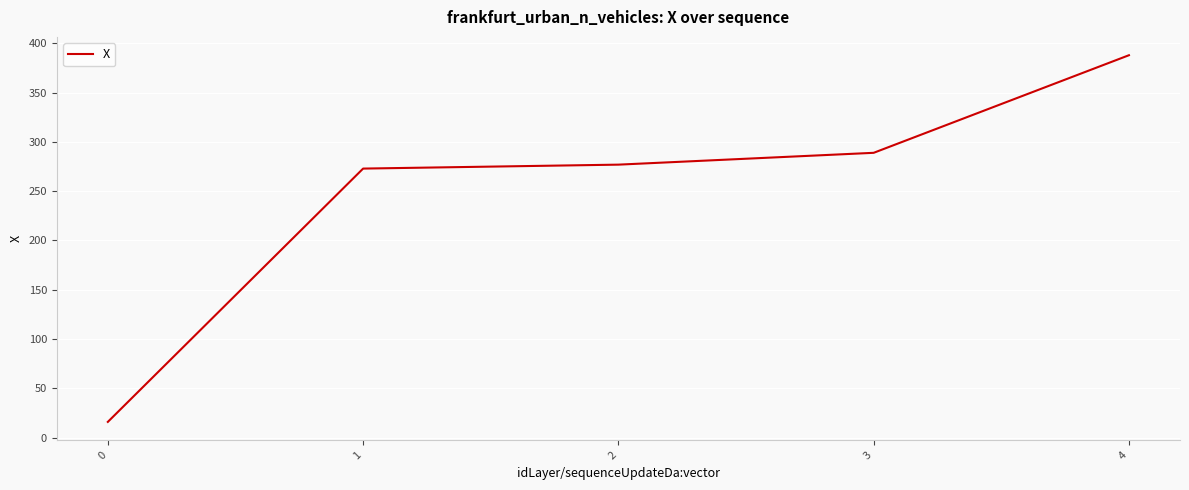

The value at 1 is 272.9. True or false?

True